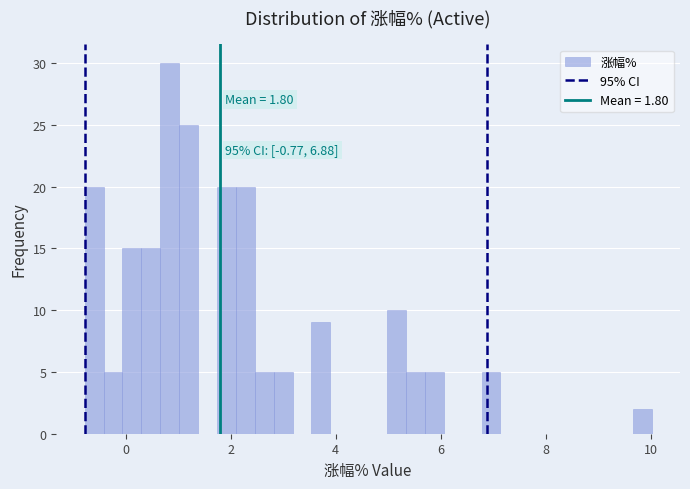

Around what value on the x-axis is the tallest bar? Give the approximate position of its centre, as read against the axis.

0.8